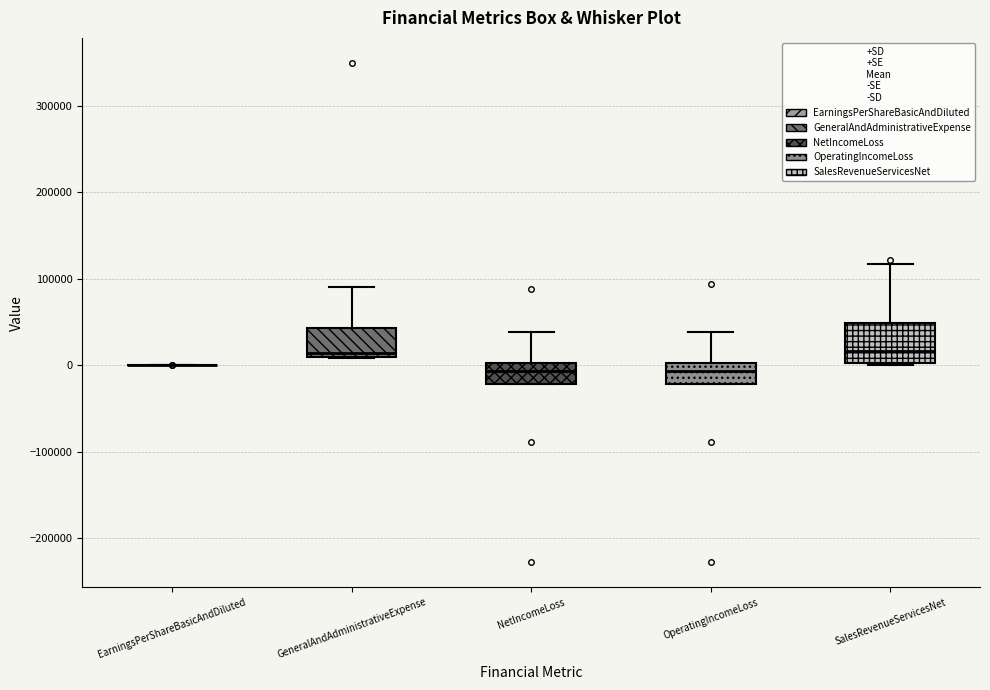

Which box is the tallest, from its lower edge to its upper edge?

SalesRevenueServicesNet